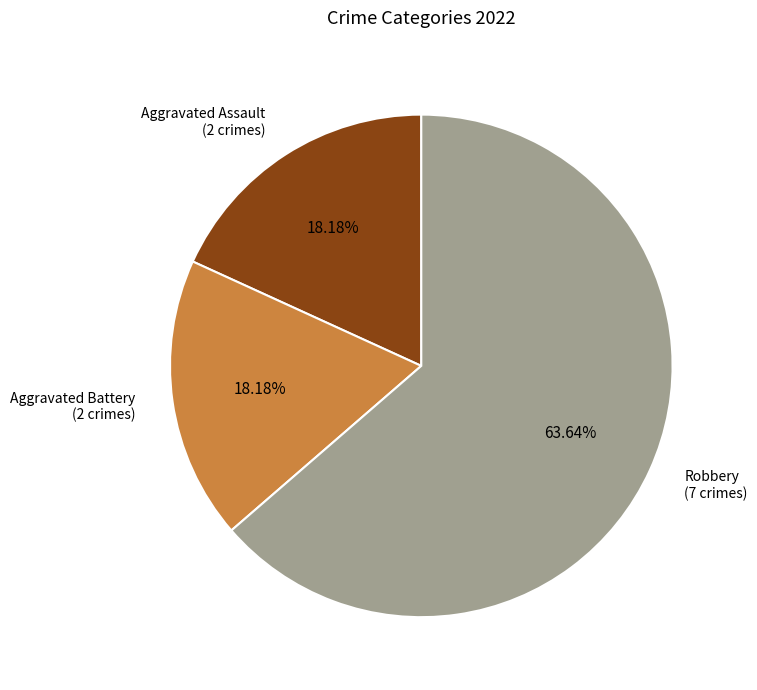

Combined, do Robbery and Aggravated Assault account for over 50%?

Yes